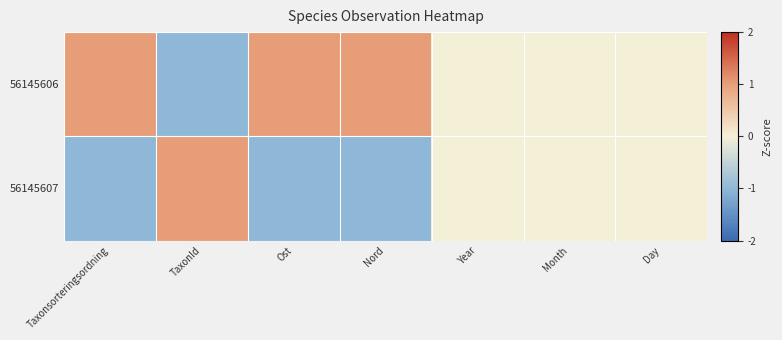

How many data points does each series have?

7